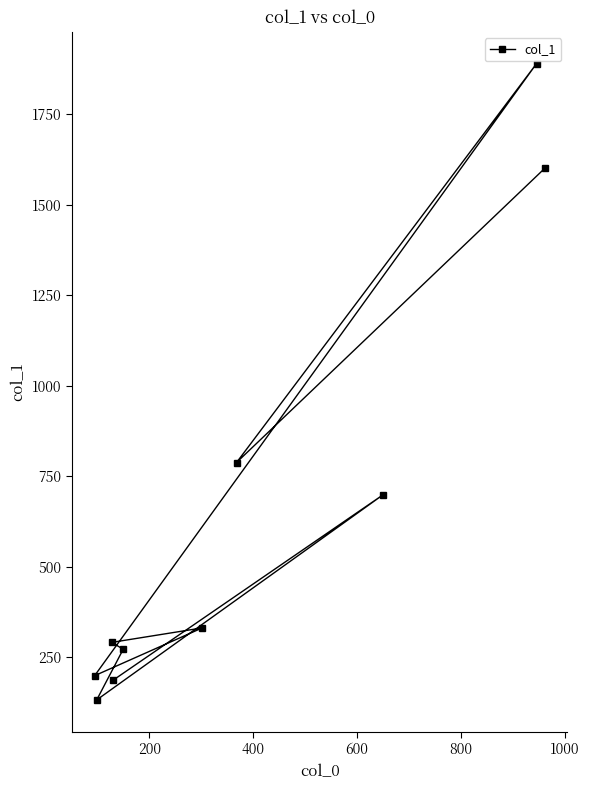

What is the greatest value displayed?

1890